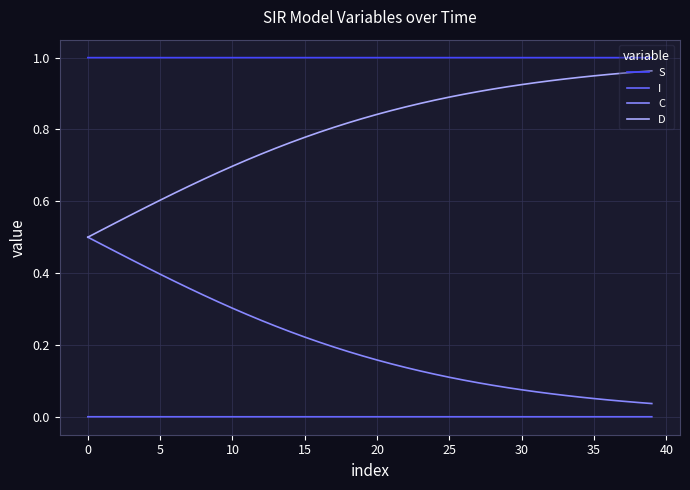

Rank the series by their average value, from highest to lowest.

S, D, C, I